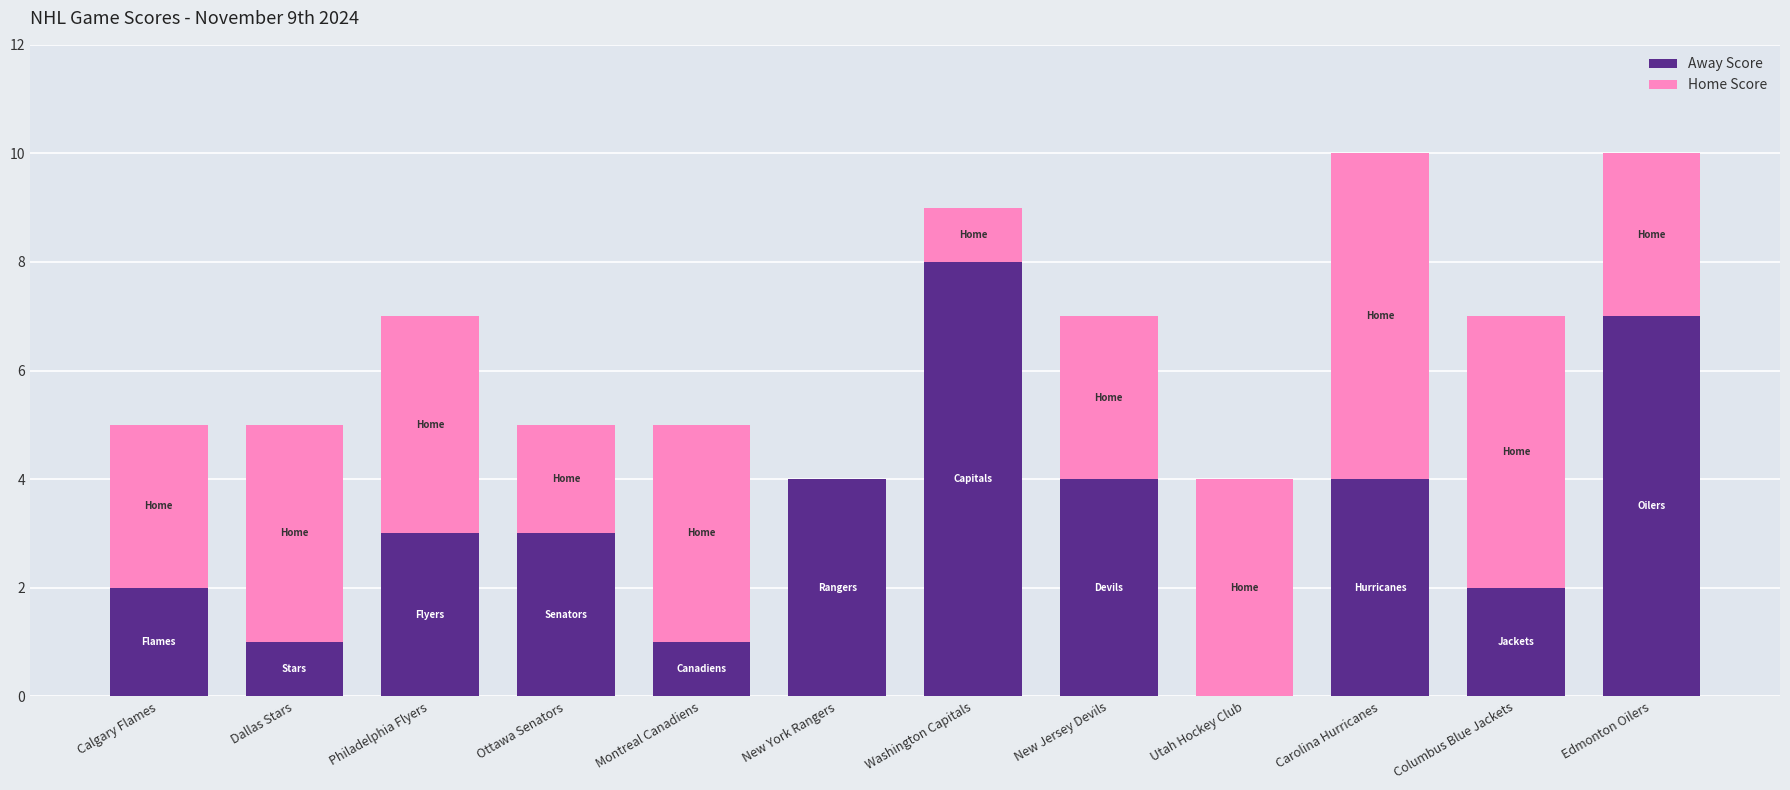

What is the total value across all series at Dallas Stars?

5